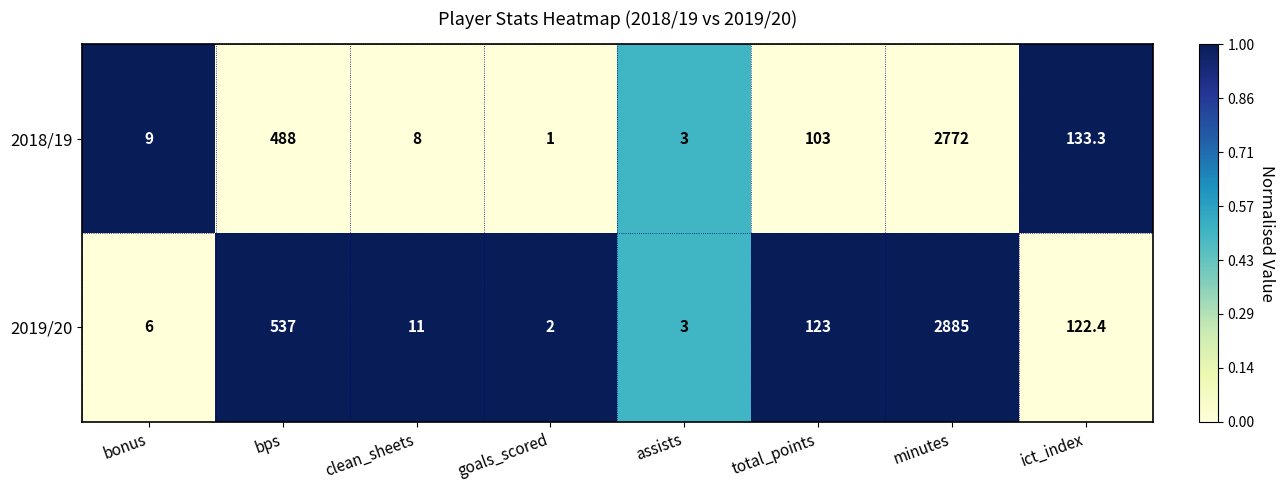

What is the average value of the 2018/19 series?

439.7